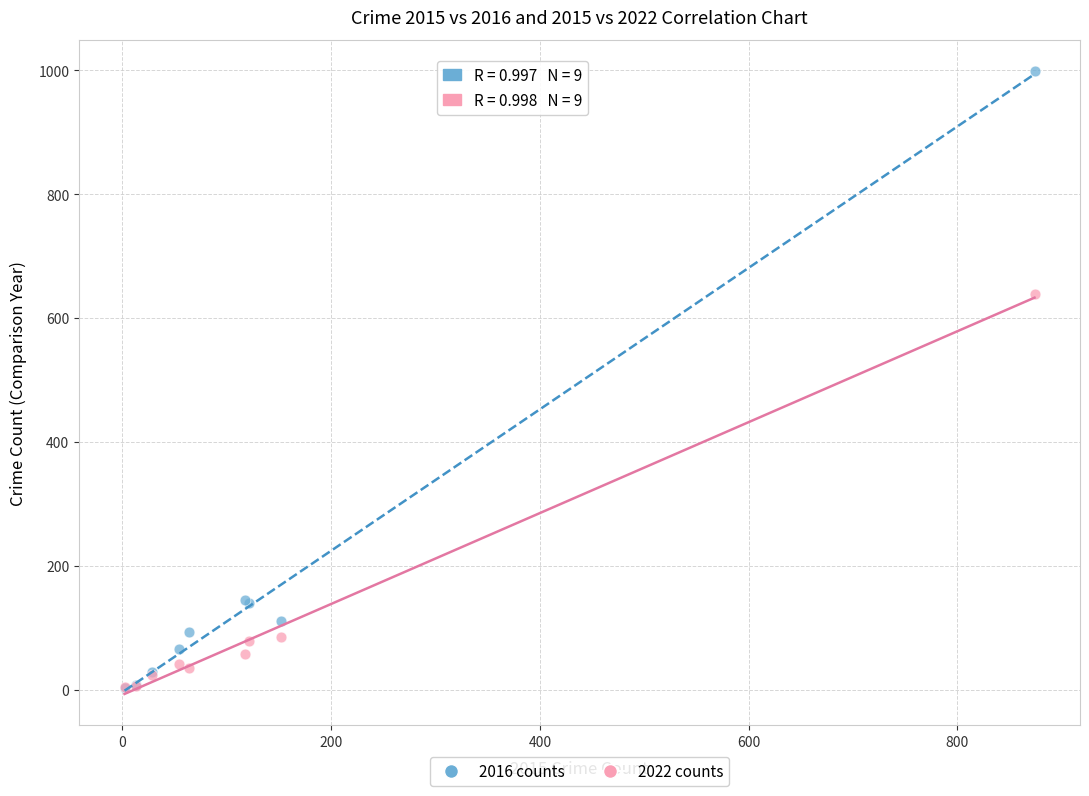

In the 2016 counts series, what Y value is closest to 500?

145